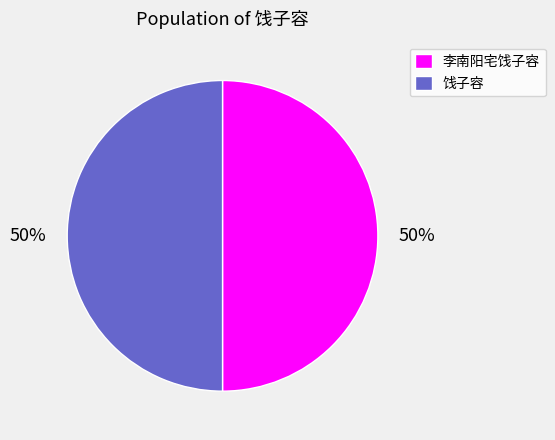

How many slices are in this pie chart?

2